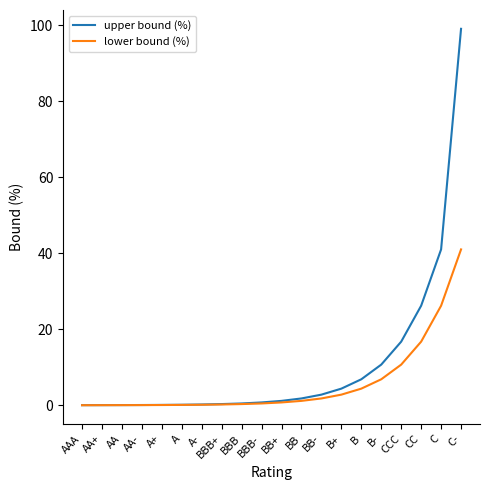

Where is lower bound (%) nearest to the value 20?

CC